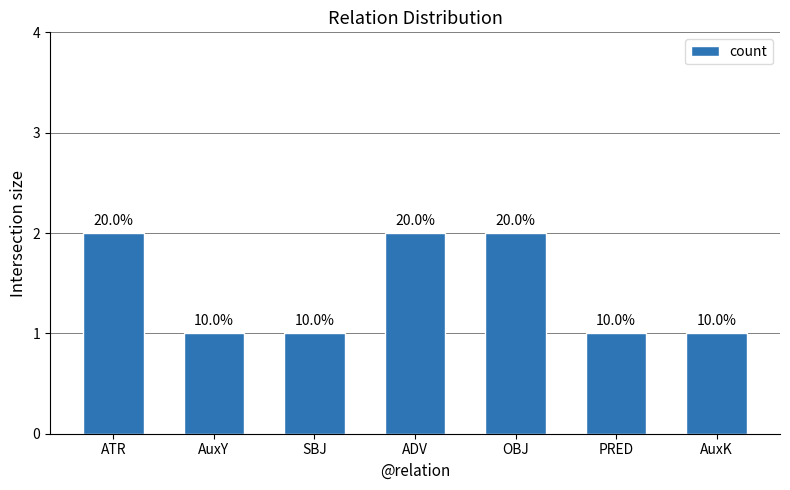

How many bars are there in total?

7